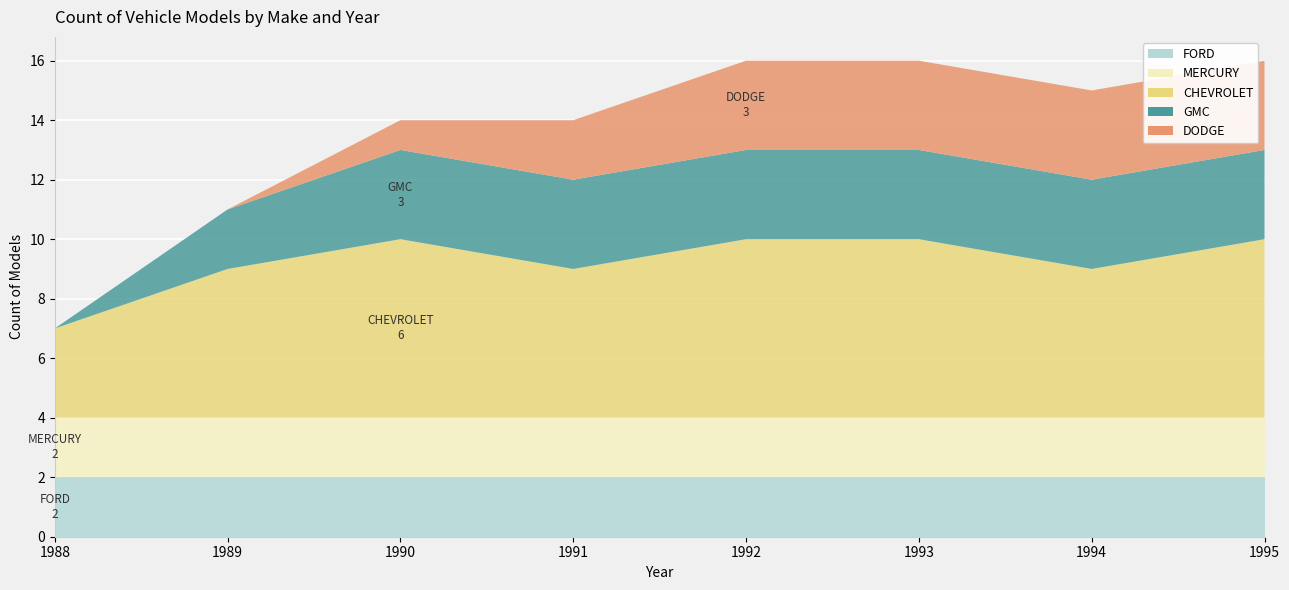

Reading left to right, what are all the values shown in this chart?

FORD: 1988=2	1989=2	1990=2	1991=2	1992=2	1993=2	1994=2	1995=2
MERCURY: 1988=2	1989=2	1990=2	1991=2	1992=2	1993=2	1994=2	1995=2
CHEVROLET: 1988=3	1989=5	1990=6	1991=5	1992=6	1993=6	1994=5	1995=6
GMC: 1988=0	1989=2	1990=3	1991=3	1992=3	1993=3	1994=3	1995=3
DODGE: 1988=0	1989=0	1990=1	1991=2	1992=3	1993=3	1994=3	1995=3